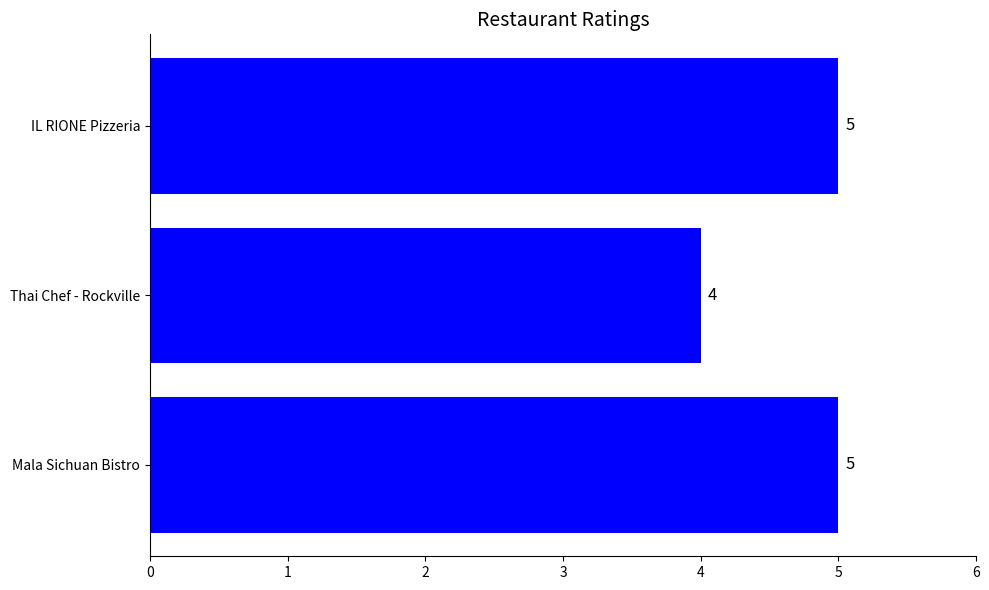

Count the number of data series in this chart.

1